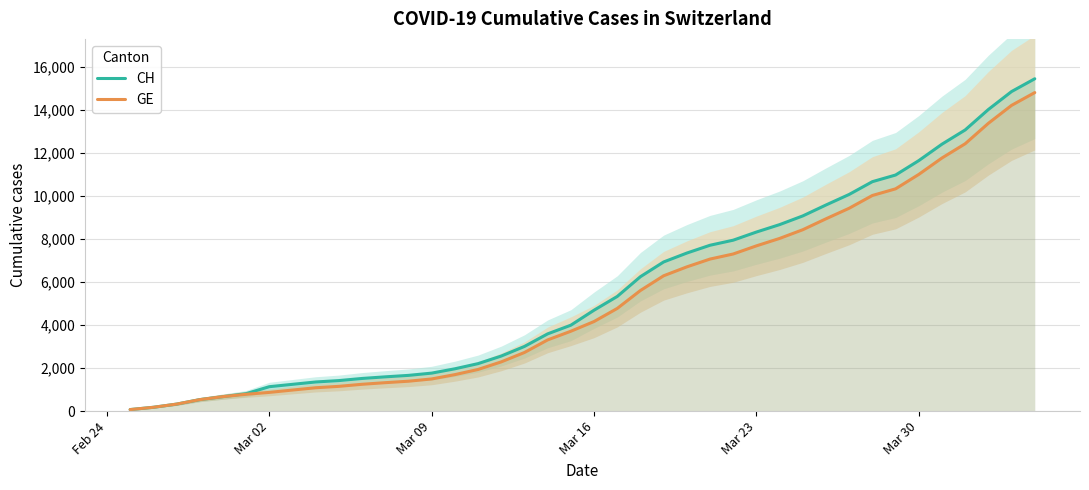

What is the maximum value for CH?

15450